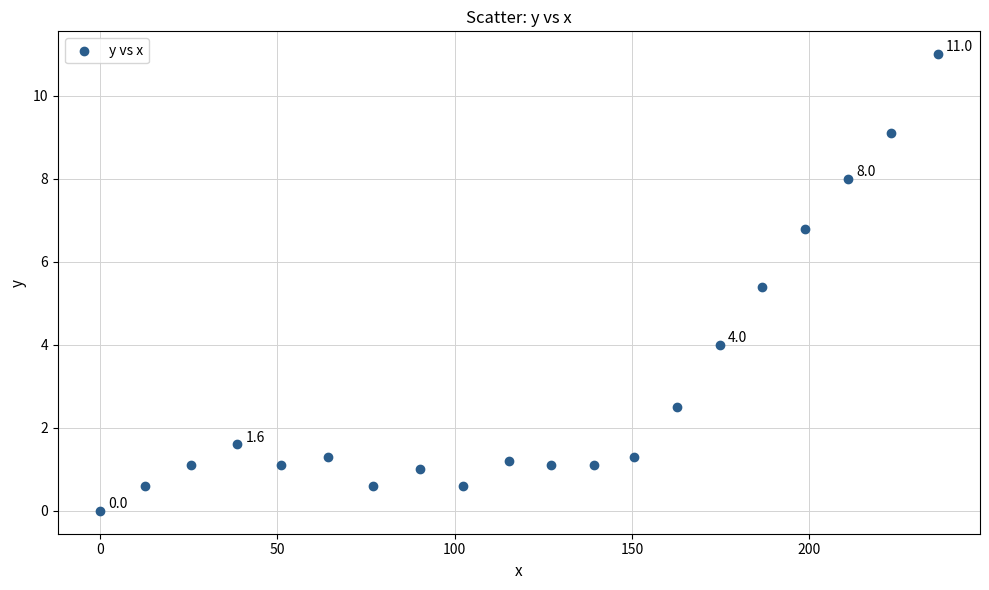

What is the range of X values (max minus min)?

236.2